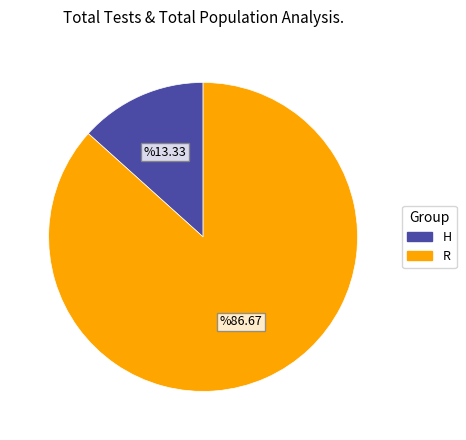

Do H and R together represent more than half of the pie?

Yes